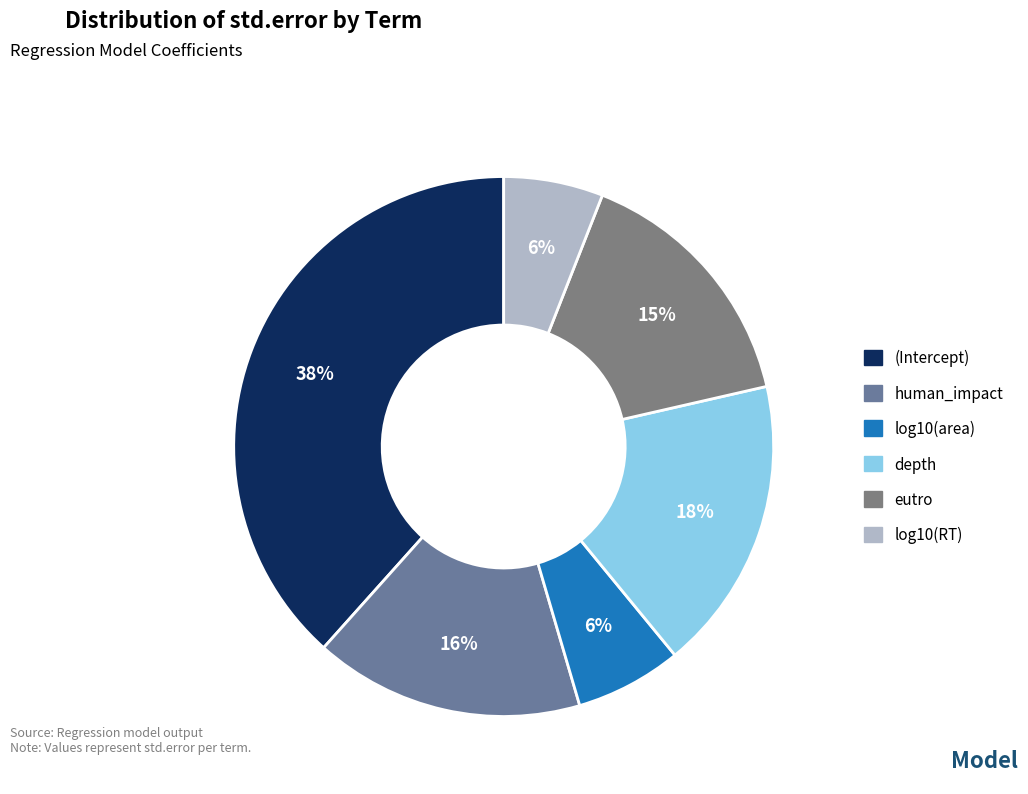

How many slices are in this pie chart?

6